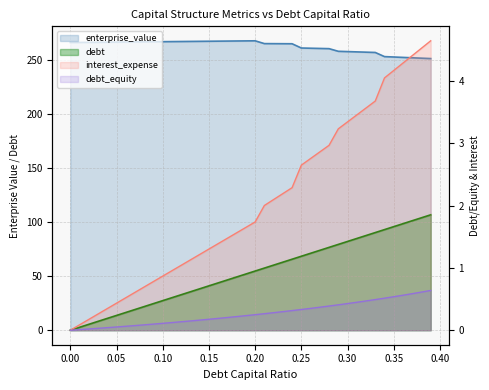

True or false: interest_expense has more than 2 points higher than both neighbors.

False